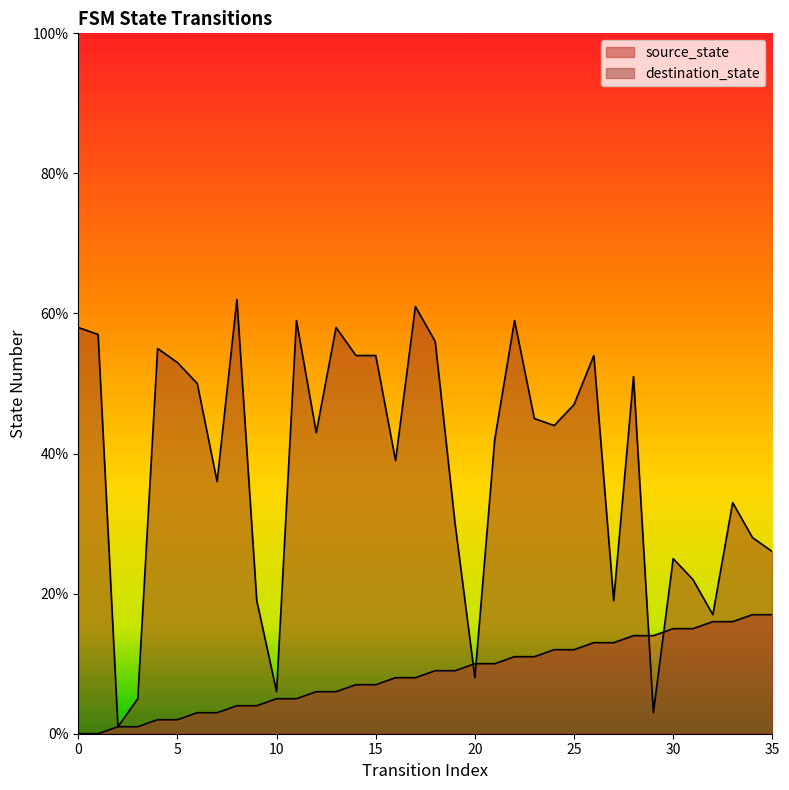

What is the sum of all source_state values?

306